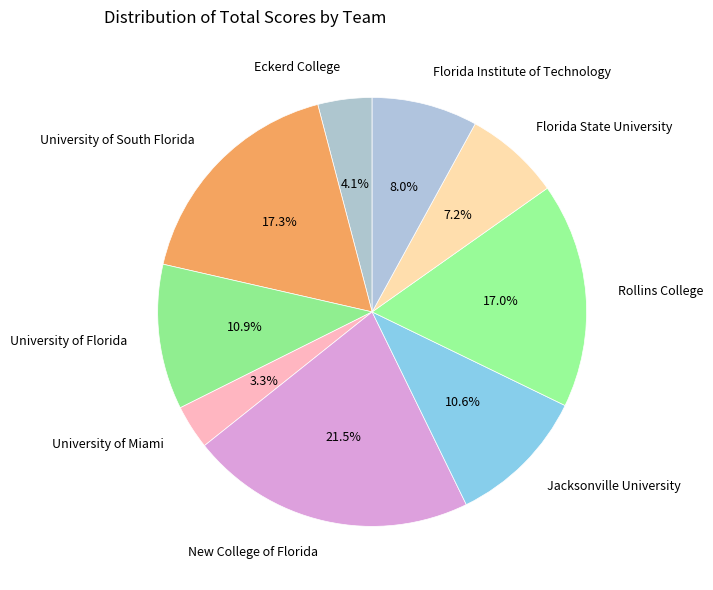

Approximately how many times larger is the value at New College of Florida compared to Rollins College?

1.3